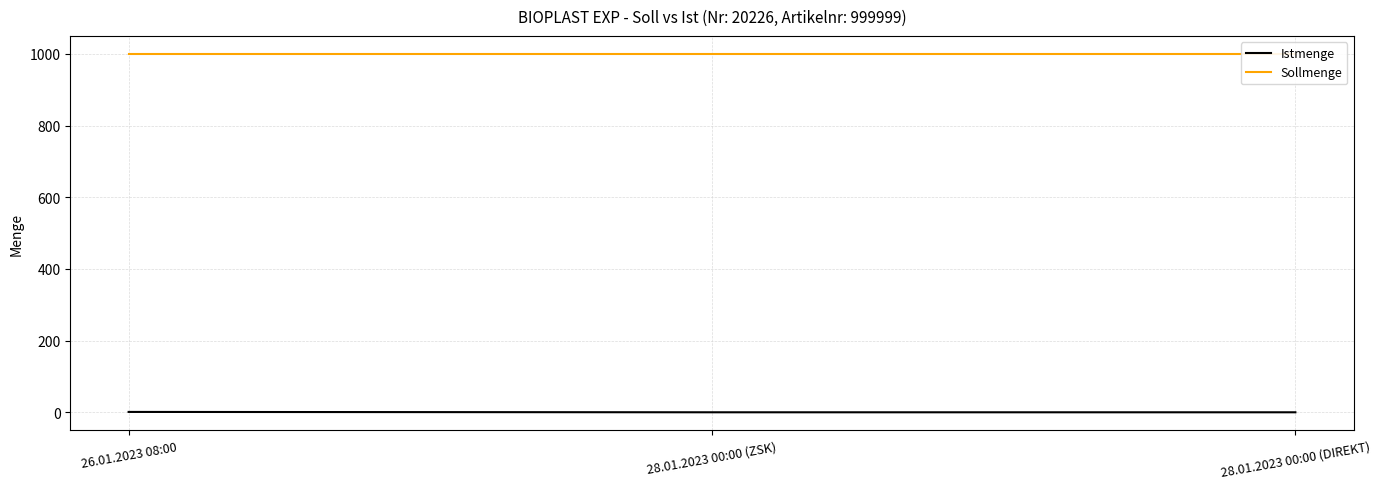

What are all the series names shown in the legend?

Istmenge, Sollmenge